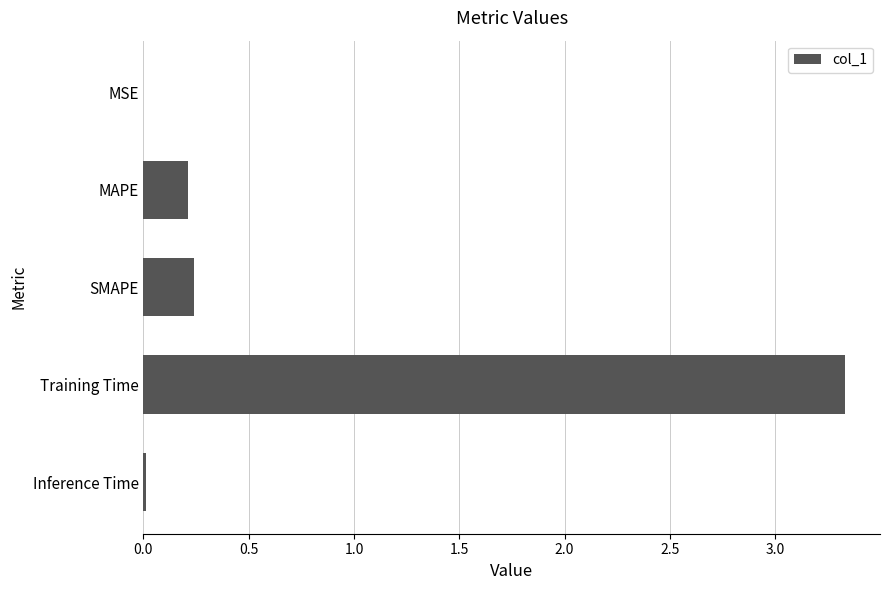

Is it true that the value at Training Time is 1.1?

False